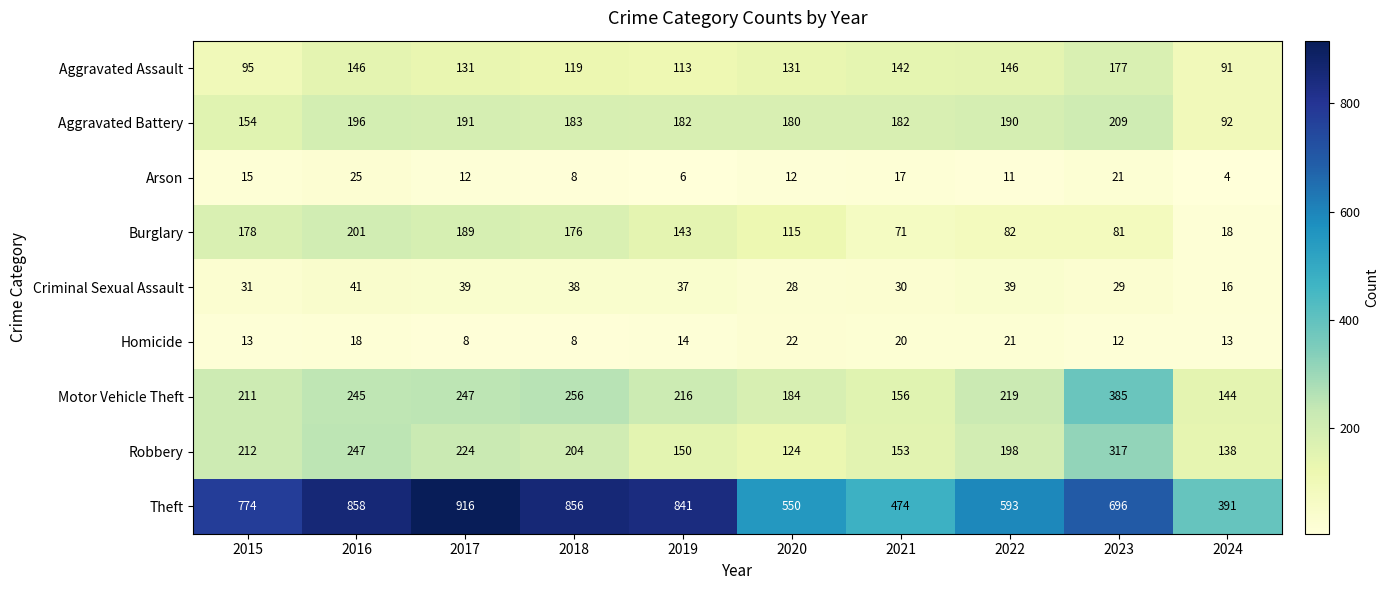

Which series has the largest total across all categories?

Theft